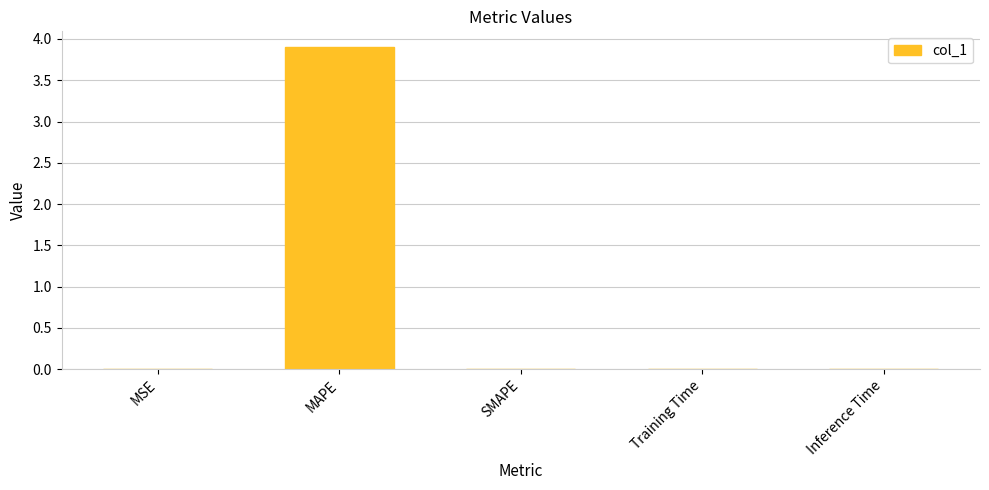

True or false: the data shows 0.0 at MSE.

True